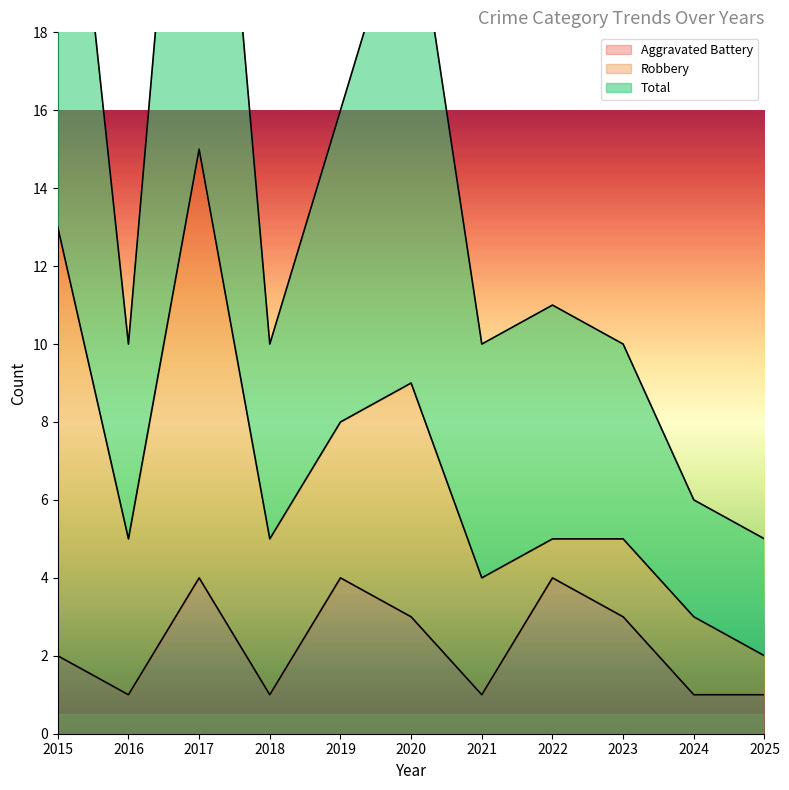

True or false: Aggravated Battery has a value of 4 at 2022.

True